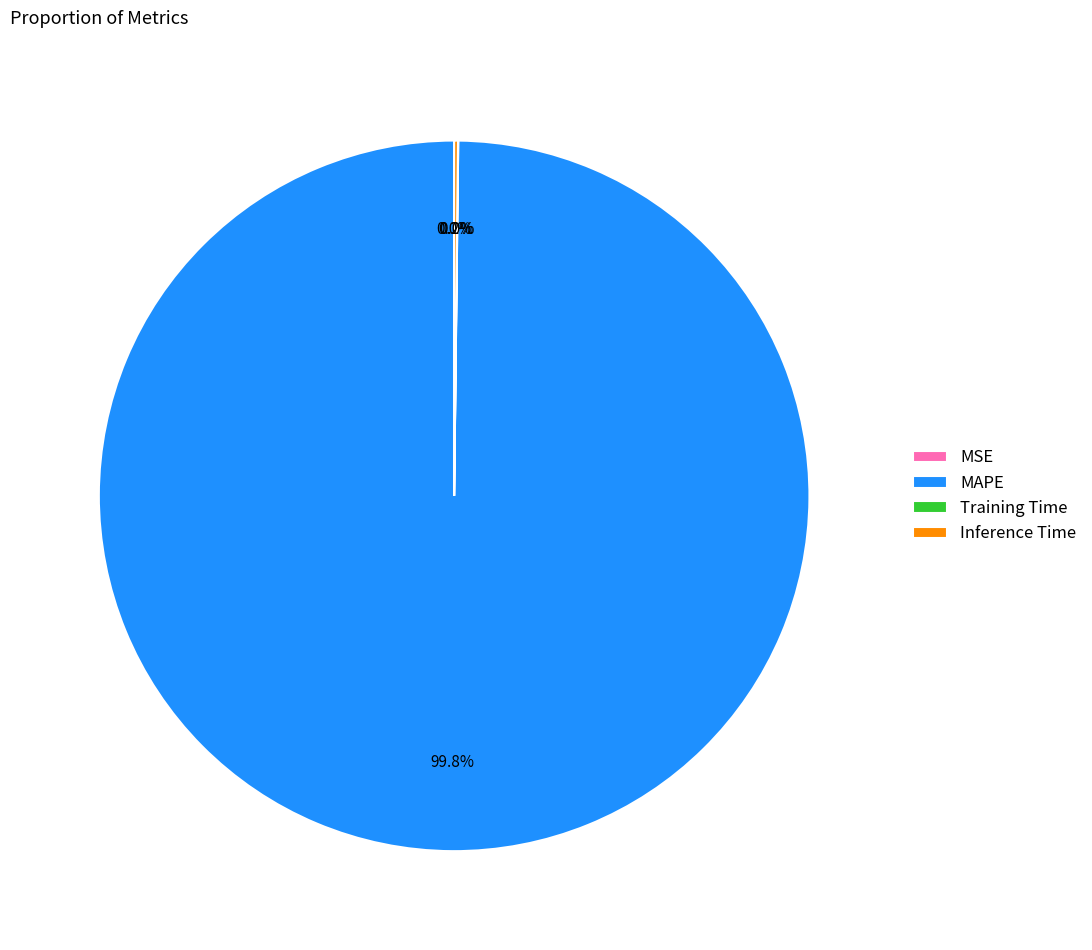

Which slice represents more than half of the pie?

MAPE